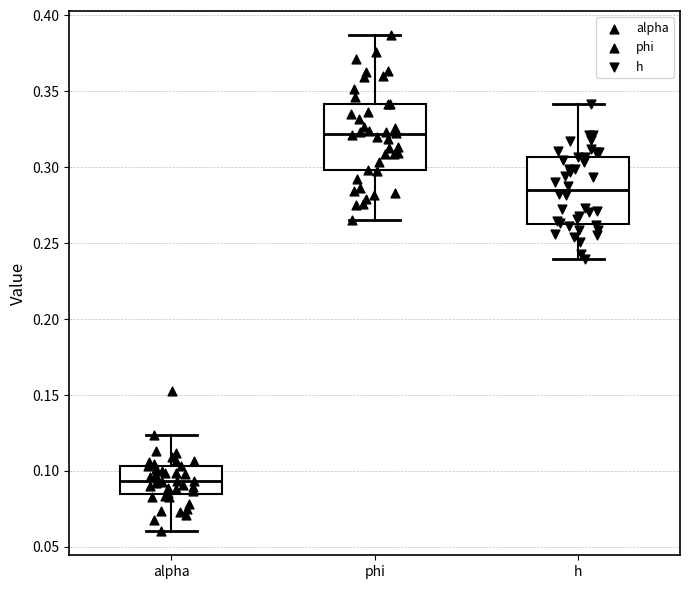

Reading left to right, transcribe this box plot: for each box, give where its median line is, the range the box spans, and where its two whiskers end, as read against the y-axis. The values are not printed on the chart, so give them approximately, as read against the axis.

alpha: median 0.095, box 0.085 to 0.105, whiskers 0.060 to 0.125
phi: median 0.320, box 0.300 to 0.340, whiskers 0.265 to 0.385
h: median 0.285, box 0.265 to 0.305, whiskers 0.240 to 0.340